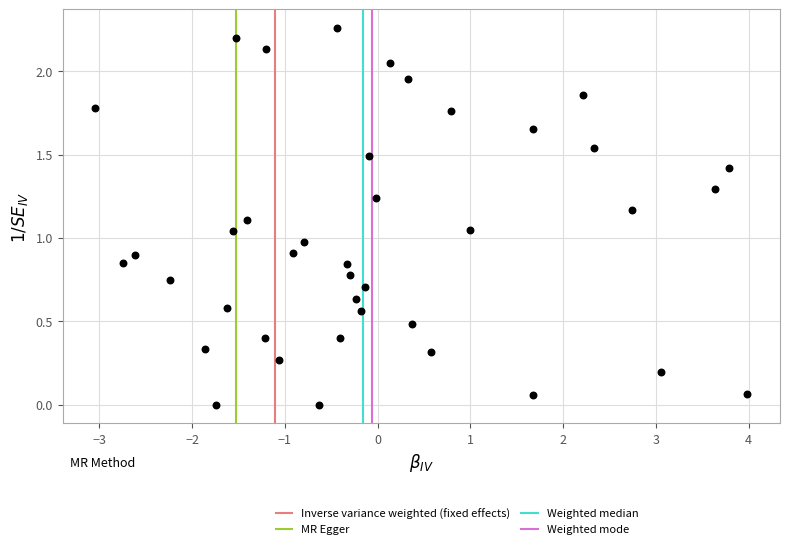

What is the range of X values (max minus min)?

7.0